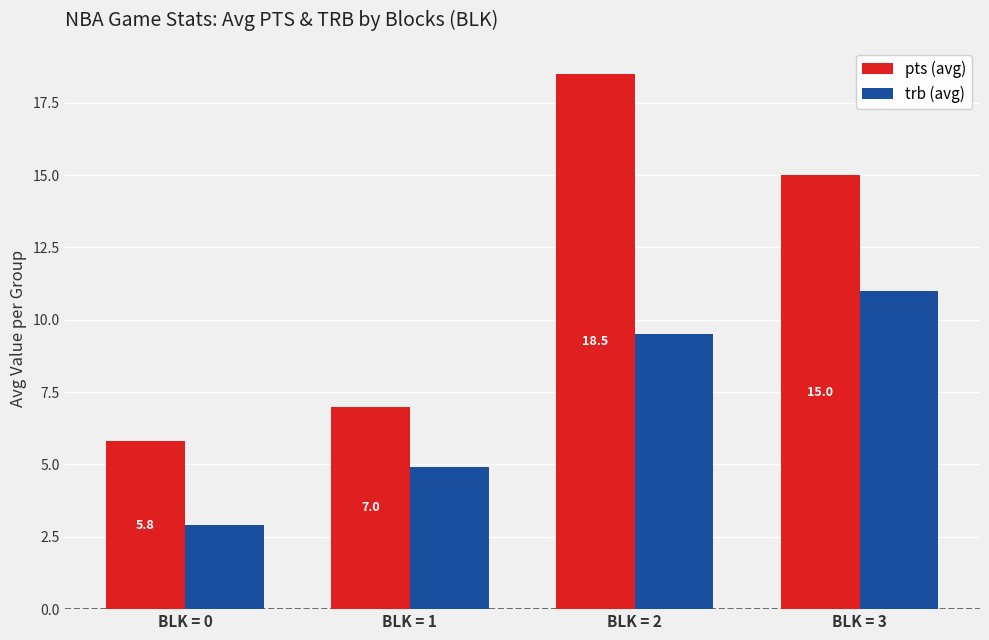

The trb (avg) series shows 0.7 at BLK = 0. True or false?

False